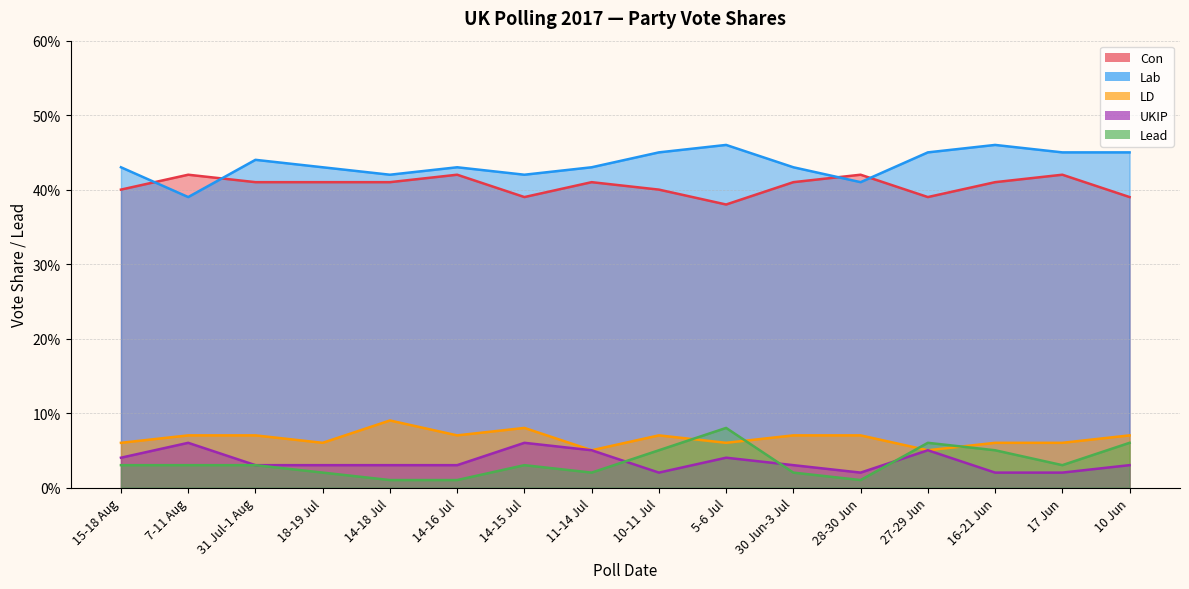

Reading left to right, what are all the values shown in this chart?

Con: 15-18 Aug=0.4	7-11 Aug=0.4	31 Jul-1 Aug=0.4	18-19 Jul=0.4	14-18 Jul=0.4	14-16 Jul=0.4	14-15 Jul=0.4	11-14 Jul=0.4	10-11 Jul=0.4	5-6 Jul=0.4	30 Jun-3 Jul=0.4	28-30 Jun=0.4	27-29 Jun=0.4	16-21 Jun=0.4	17 Jun=0.4	10 Jun=0.4
Lab: 15-18 Aug=0.4	7-11 Aug=0.4	31 Jul-1 Aug=0.4	18-19 Jul=0.4	14-18 Jul=0.4	14-16 Jul=0.4	14-15 Jul=0.4	11-14 Jul=0.4	10-11 Jul=0.5	5-6 Jul=0.5	30 Jun-3 Jul=0.4	28-30 Jun=0.4	27-29 Jun=0.5	16-21 Jun=0.5	17 Jun=0.5	10 Jun=0.5
LD: 15-18 Aug=0.1	7-11 Aug=0.1	31 Jul-1 Aug=0.1	18-19 Jul=0.1	14-18 Jul=0.1	14-16 Jul=0.1	14-15 Jul=0.1	11-14 Jul=0.1	10-11 Jul=0.1	5-6 Jul=0.1	30 Jun-3 Jul=0.1	28-30 Jun=0.1	27-29 Jun=0.1	16-21 Jun=0.1	17 Jun=0.1	10 Jun=0.1
UKIP: 15-18 Aug=0.0	7-11 Aug=0.1	31 Jul-1 Aug=0.0	18-19 Jul=0.0	14-18 Jul=0.0	14-16 Jul=0.0	14-15 Jul=0.1	11-14 Jul=0.1	10-11 Jul=0.0	5-6 Jul=0.0	30 Jun-3 Jul=0.0	28-30 Jun=0.0	27-29 Jun=0.1	16-21 Jun=0.0	17 Jun=0.0	10 Jun=0.0
Lead: 15-18 Aug=0.0	7-11 Aug=0.0	31 Jul-1 Aug=0.0	18-19 Jul=0.0	14-18 Jul=0.0	14-16 Jul=0.0	14-15 Jul=0.0	11-14 Jul=0.0	10-11 Jul=0.1	5-6 Jul=0.1	30 Jun-3 Jul=0.0	28-30 Jun=0.0	27-29 Jun=0.1	16-21 Jun=0.1	17 Jun=0.0	10 Jun=0.1